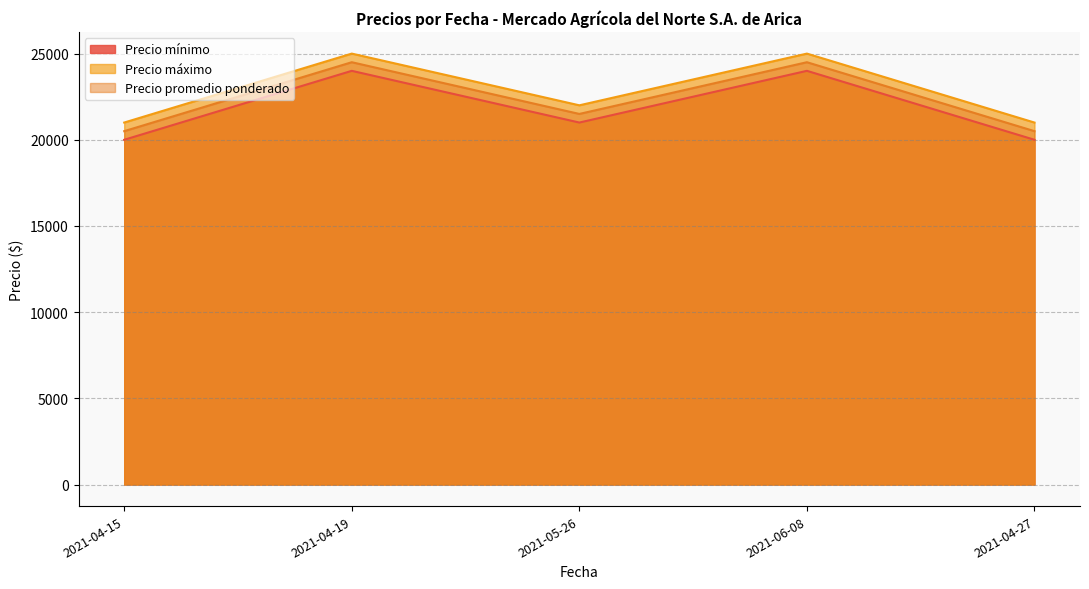

Rank the series by their average value, from lowest to highest.

Precio mínimo, Precio promedio ponderado, Precio máximo